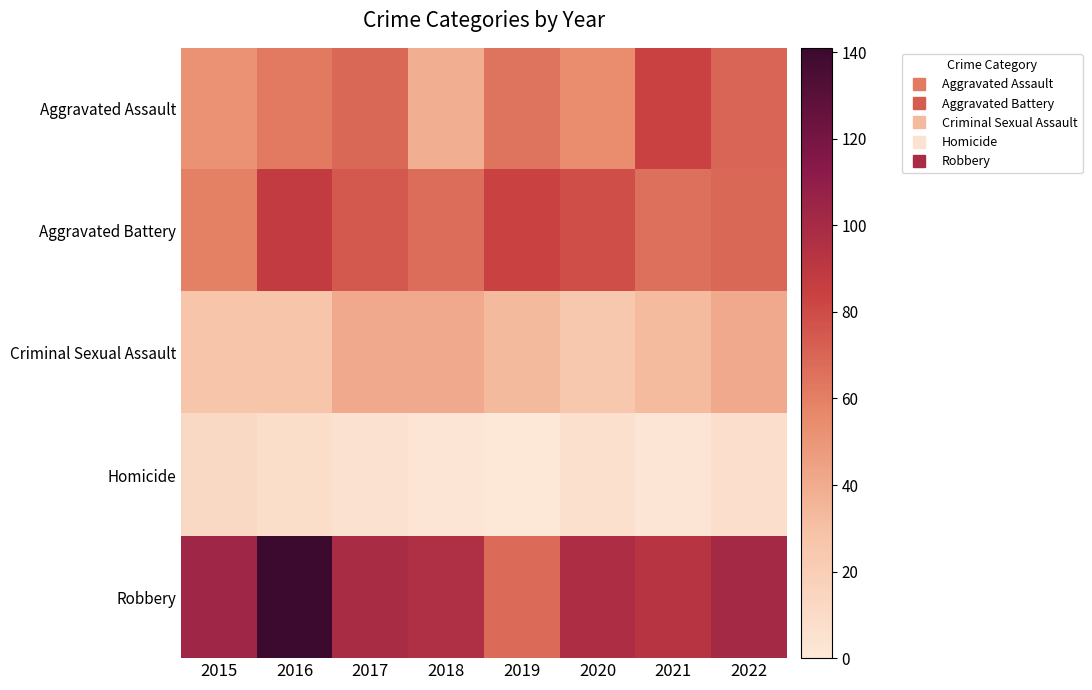

At which category is the sum across all series the highest?

2016